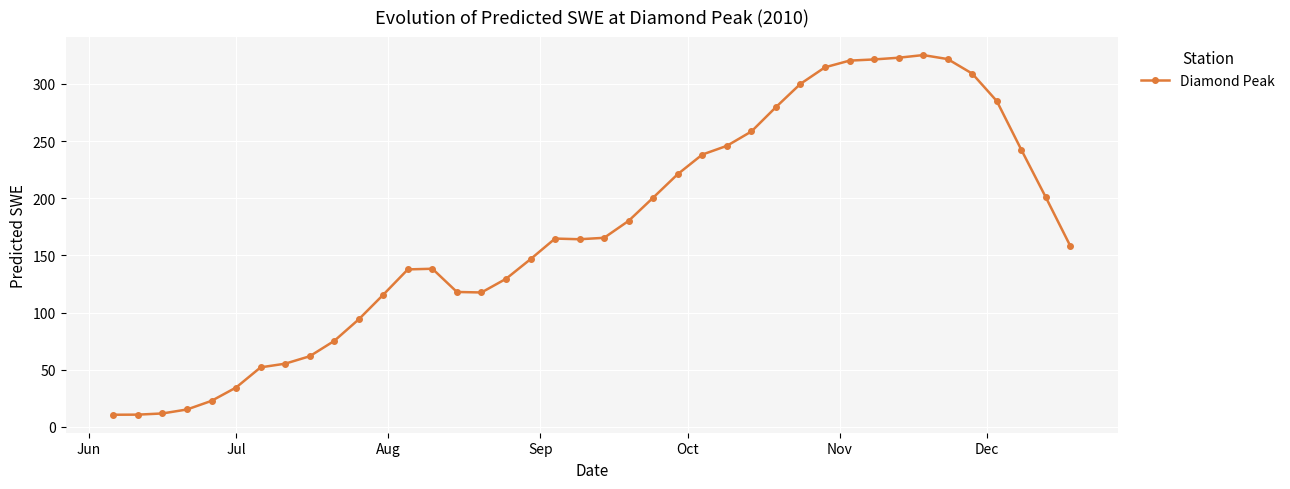

What is the value of the 23rd point from the left?

200.5